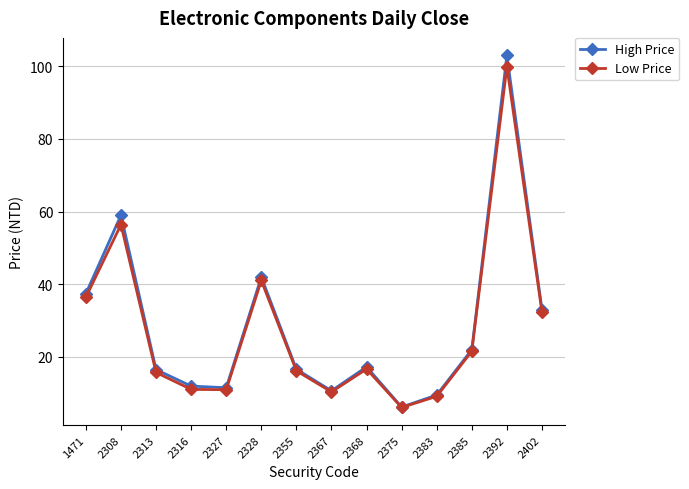

List the series in order of their overall mean, highest first.

High Price, Low Price